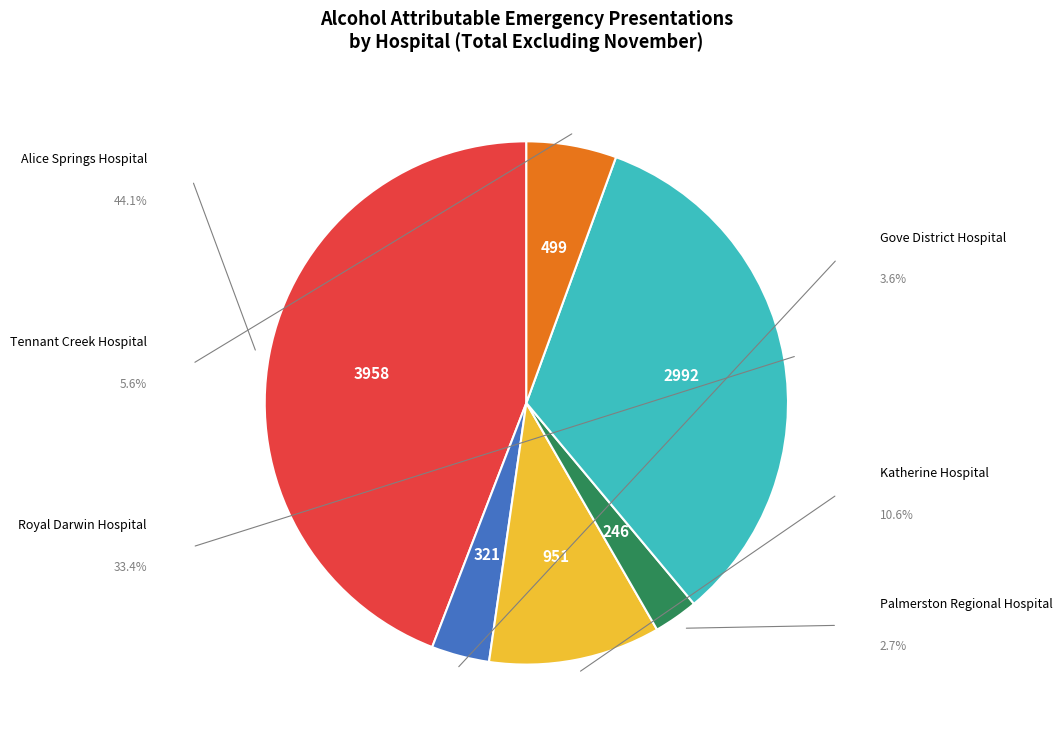

Does any single category account for the majority?

No